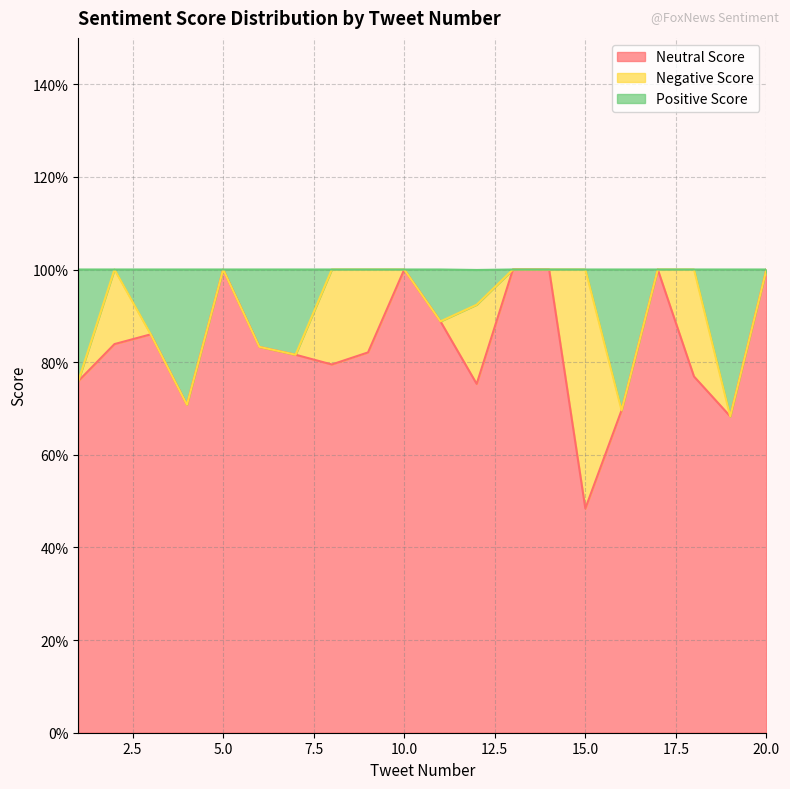

Does the chart display data point markers on the line(s)?

No